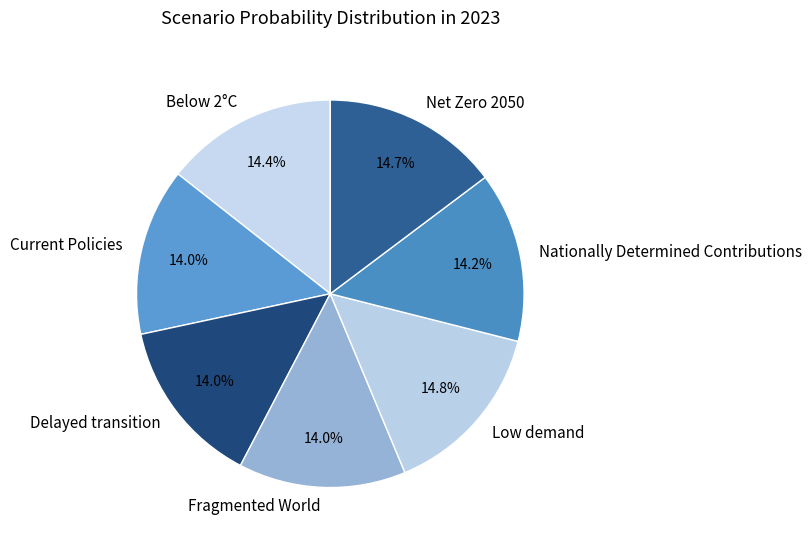

True or false: Below 2°C accounts for 4% of the total.

False